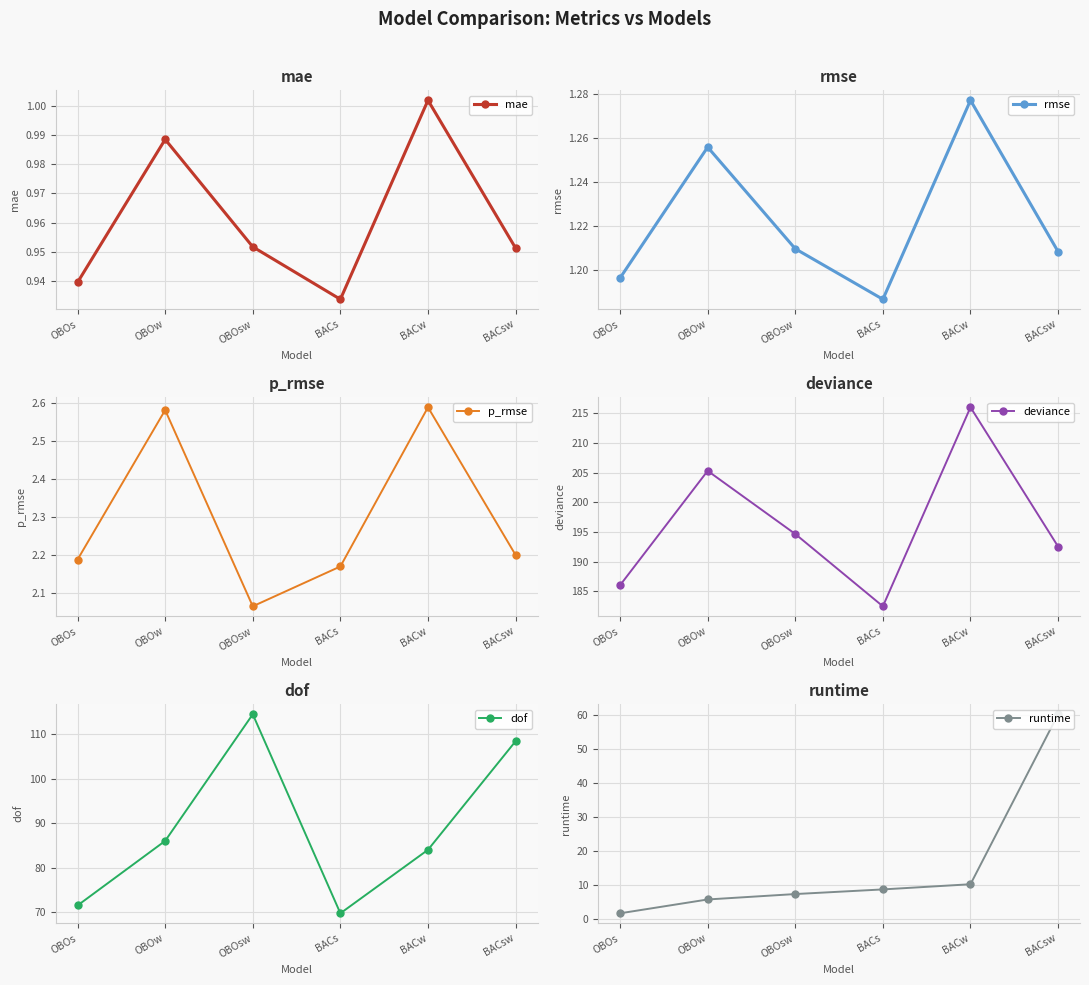

Reading left to right, what are all the values shown in this chart?

mae: OBOs=0.9	OBOw=1.0	OBOsw=1.0	BACs=0.9	BACw=1.0	BACsw=1.0
rmse: OBOs=1.2	OBOw=1.3	OBOsw=1.2	BACs=1.2	BACw=1.3	BACsw=1.2
p_rmse: OBOs=2.2	OBOw=2.6	OBOsw=2.1	BACs=2.2	BACw=2.6	BACsw=2.2
deviance: OBOs=186.0	OBOw=205.3	OBOsw=194.6	BACs=182.5	BACw=216.0	BACsw=192.5
dof: OBOs=71.5	OBOw=86.0	OBOsw=114.5	BACs=69.7	BACw=84.0	BACsw=108.4
runtime: OBOs=1.8	OBOw=5.8	OBOsw=7.4	BACs=8.8	BACw=10.3	BACsw=60.2